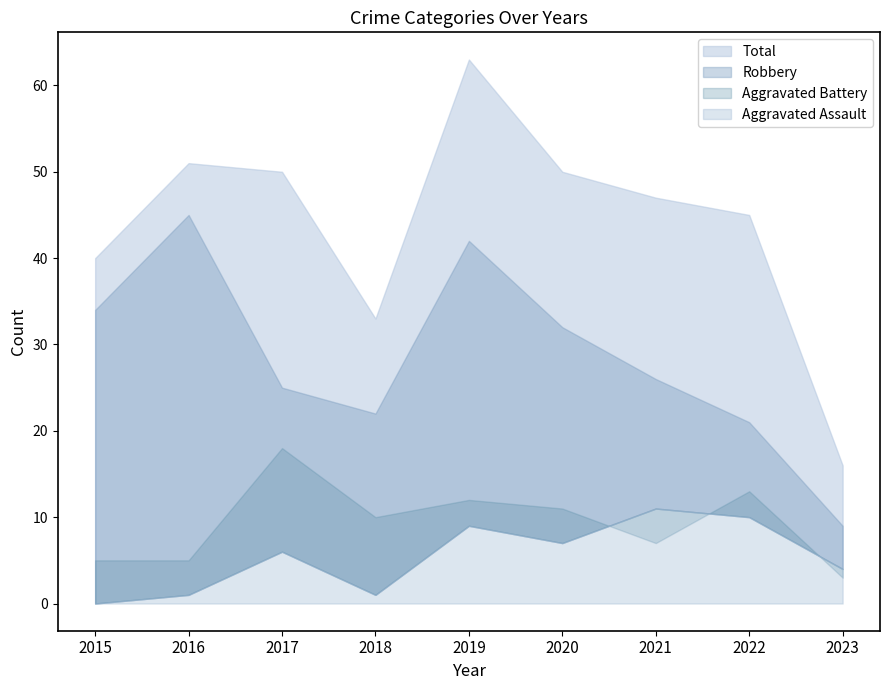

What is the difference between the Total values at 2018 and 2015?

7